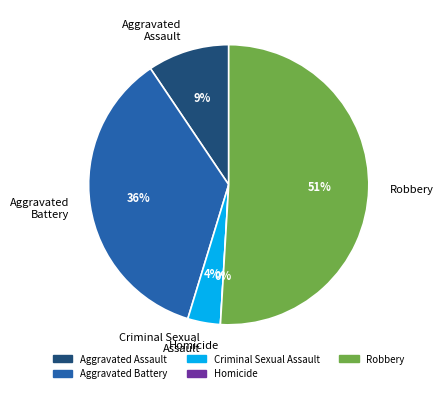

To the nearest percent, what is the combined percentage of Criminal Sexual Assault and Aggravated Assault?

13%